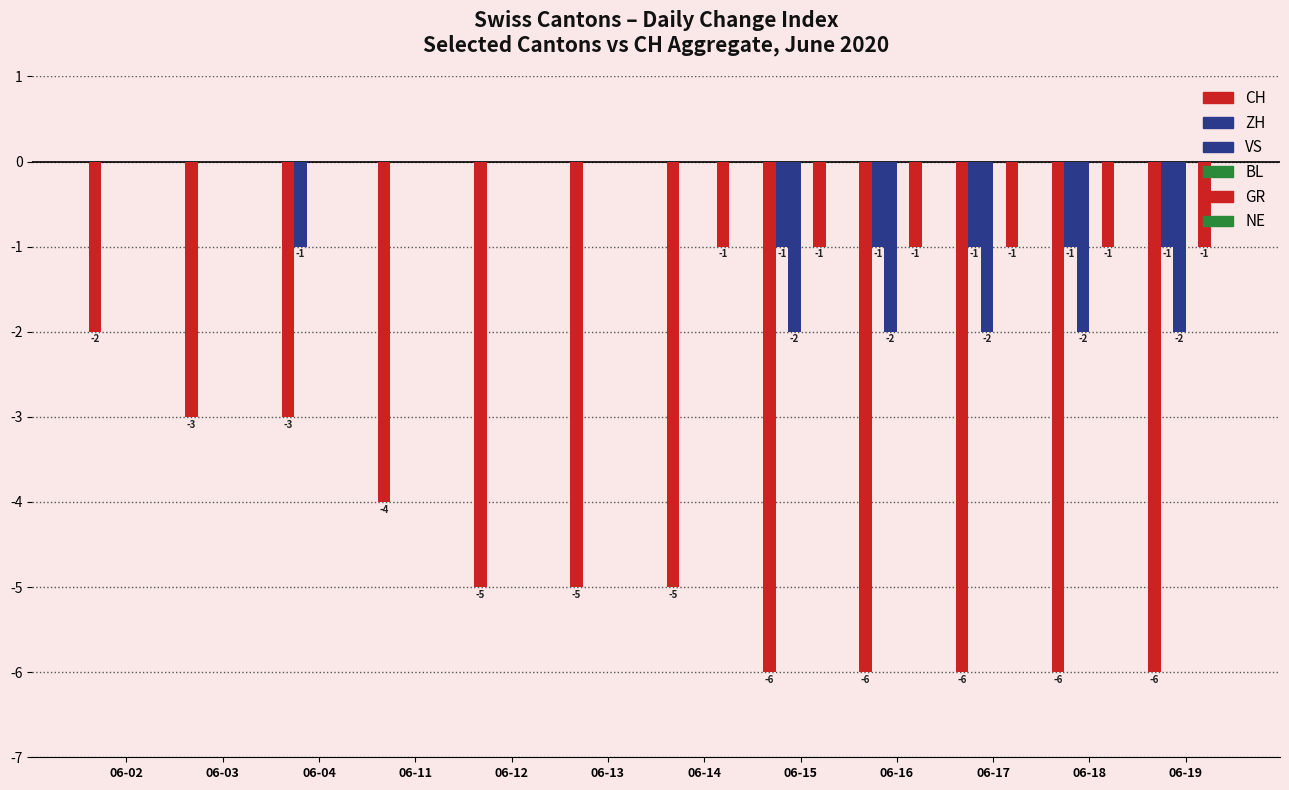

At which category does the chart reach its minimum across all series?

06-15